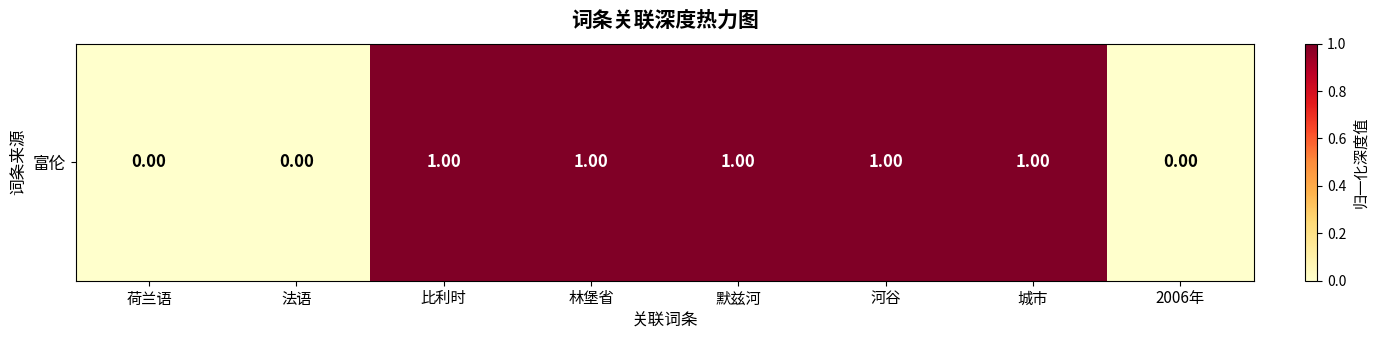

Reading left to right, extract all data points from this chart.

0.0	0.0	1.0	1.0	1.0	1.0	1.0	0.0